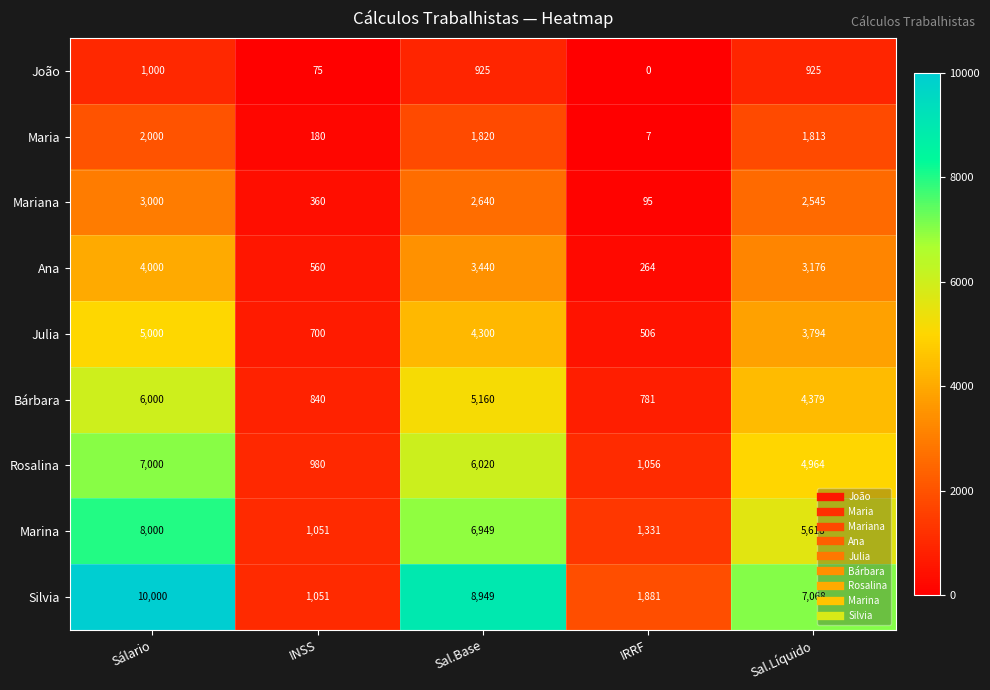

What is the spread (max minus min) of values at INSS?

976